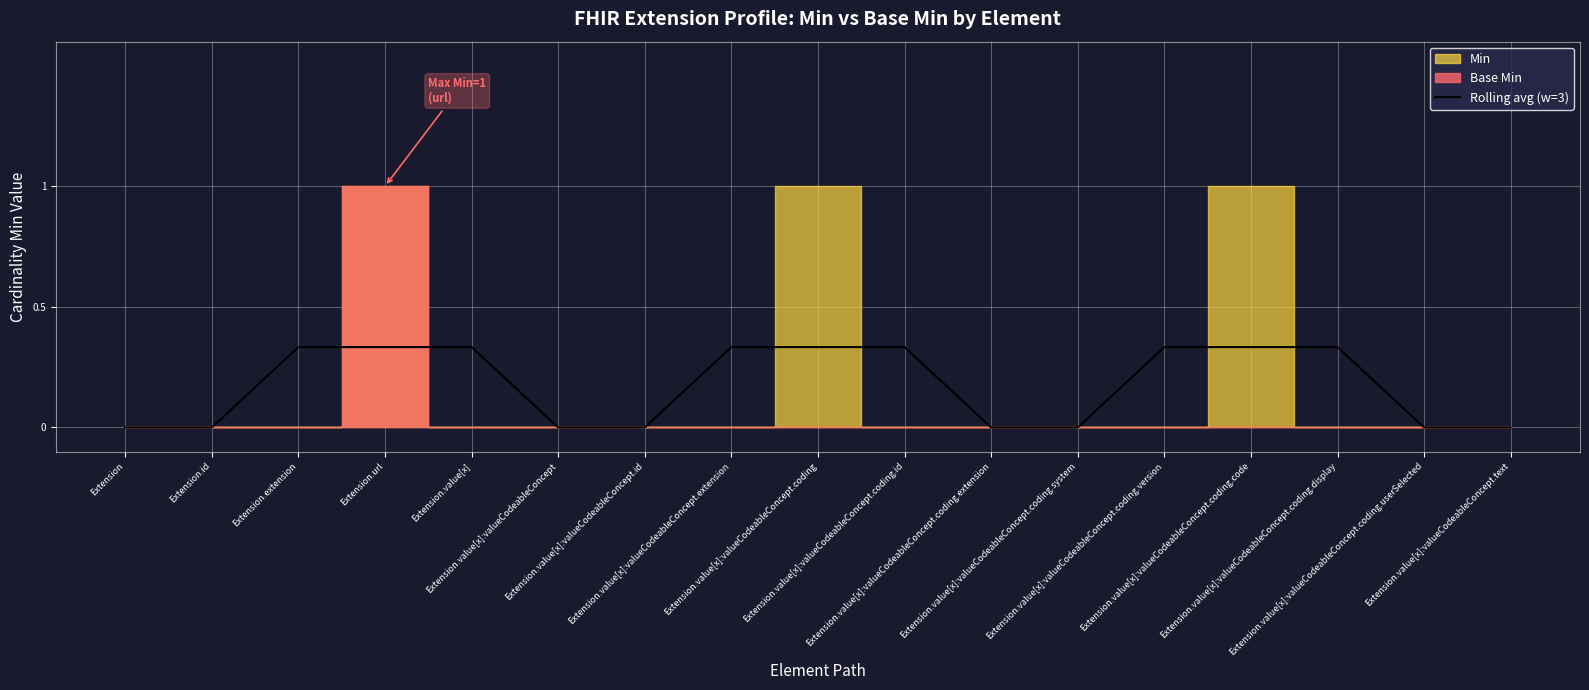

What is the average value?

0.2